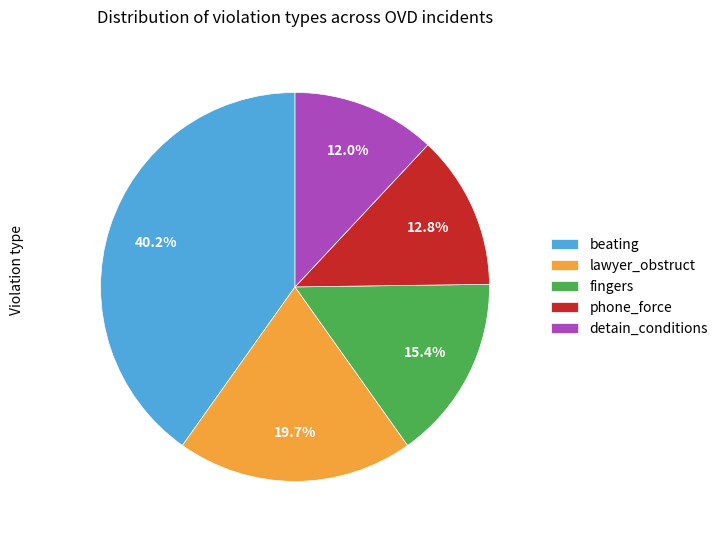

Combined, do detain_conditions and fingers account for over 50%?

No